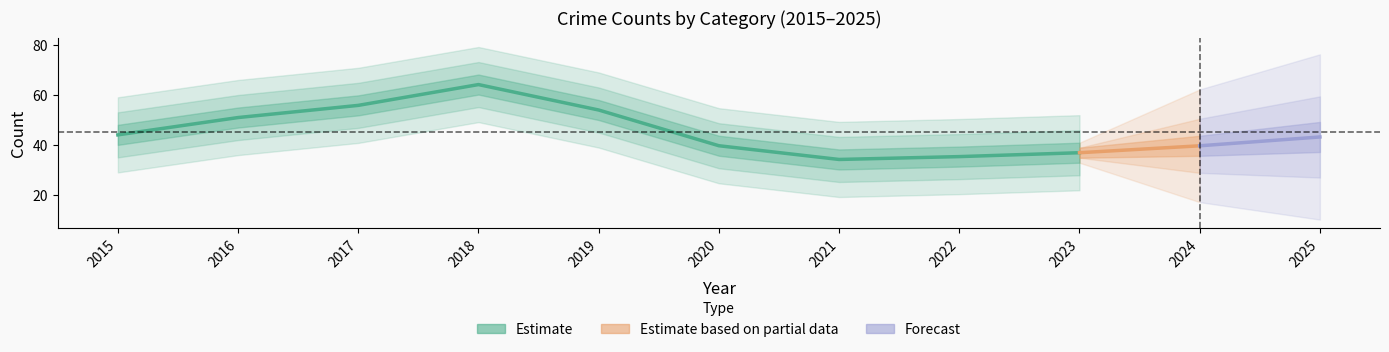

Which category has the lowest value in the Total series?

2021